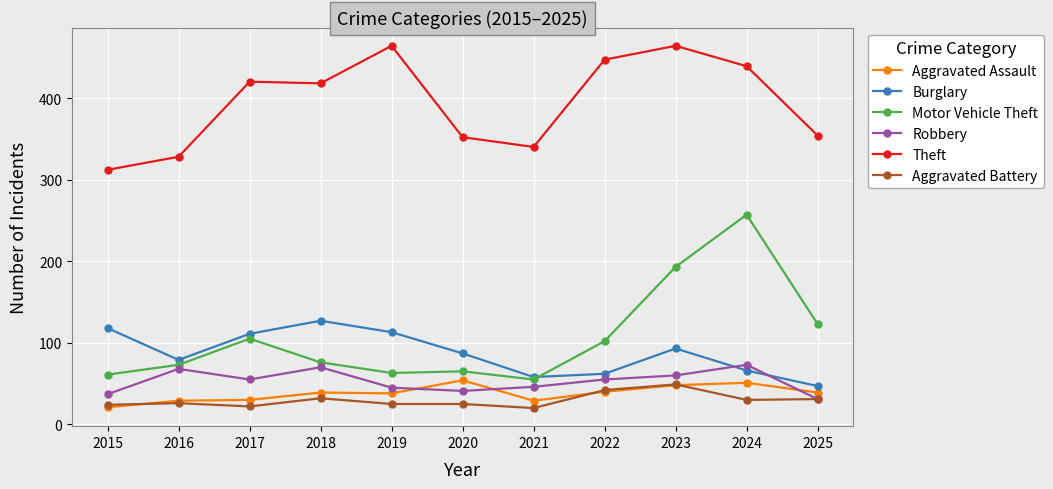

How many interior local valleys does the Robbery series have?

2